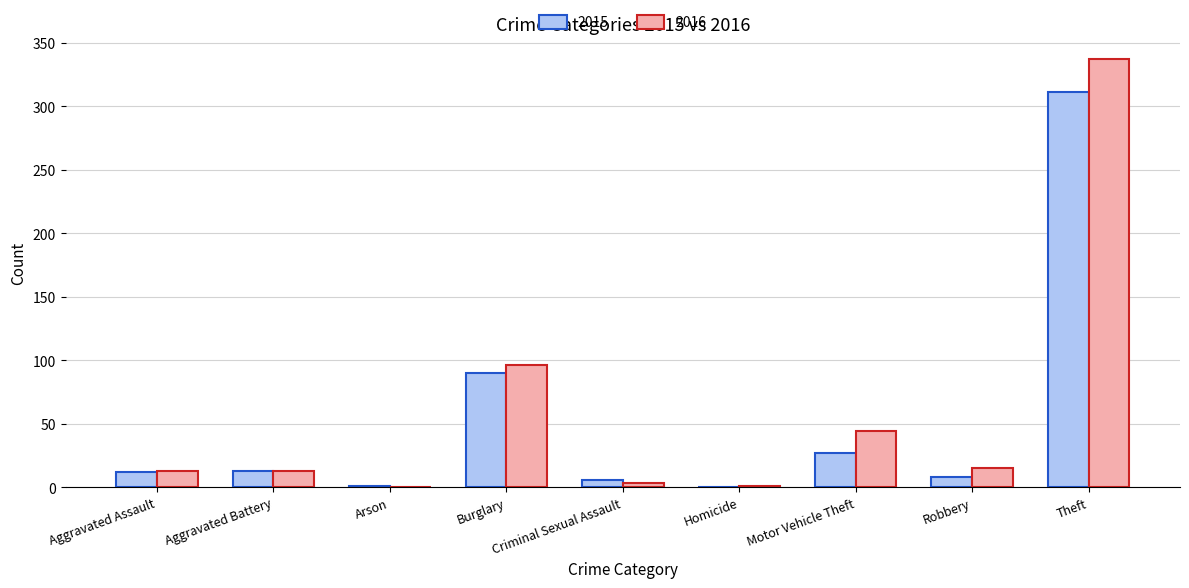

The 2015 series shows 12 at Aggravated Assault. True or false?

True